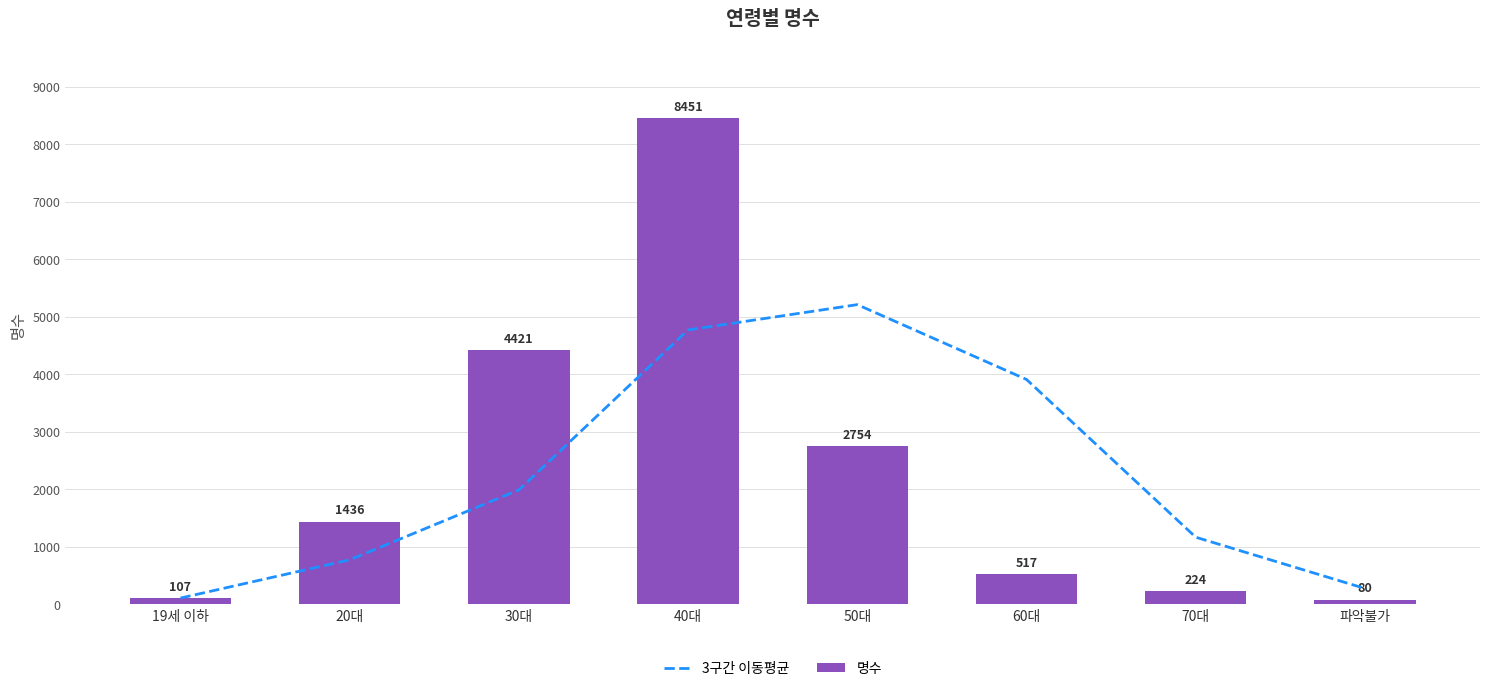

Which label corresponds to the smallest value in the chart?

파악불가